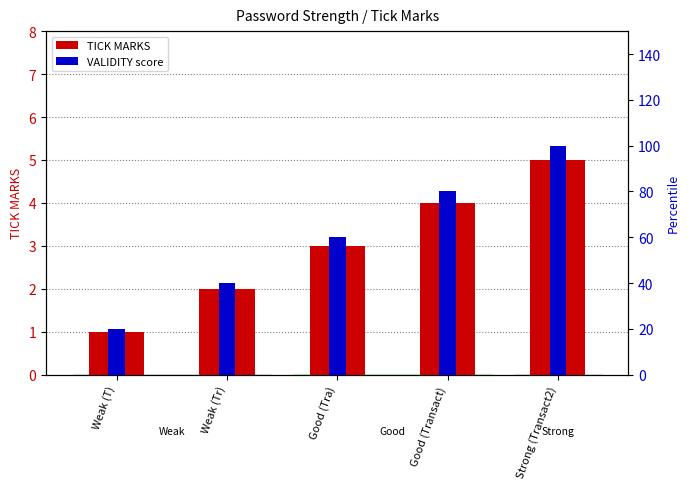

What is the difference between the second highest and minimum values in the VALIDITY score series?

60